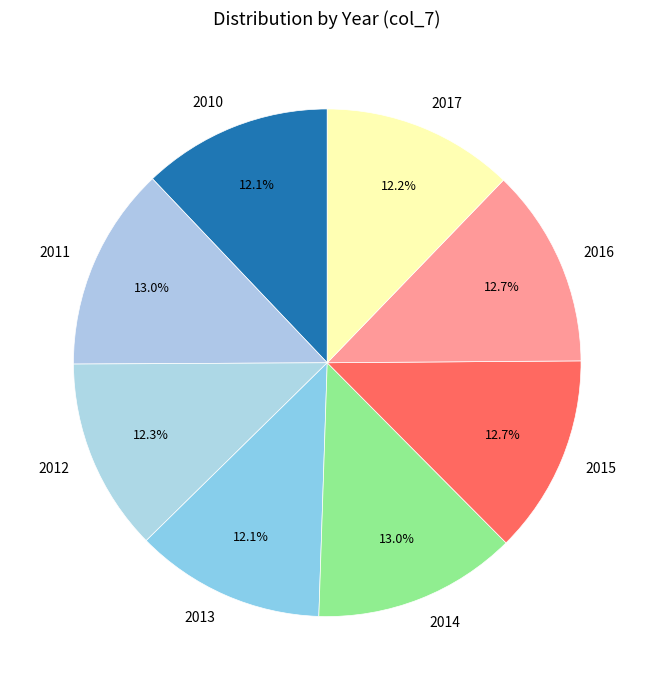

Is there a majority slice in this chart?

No